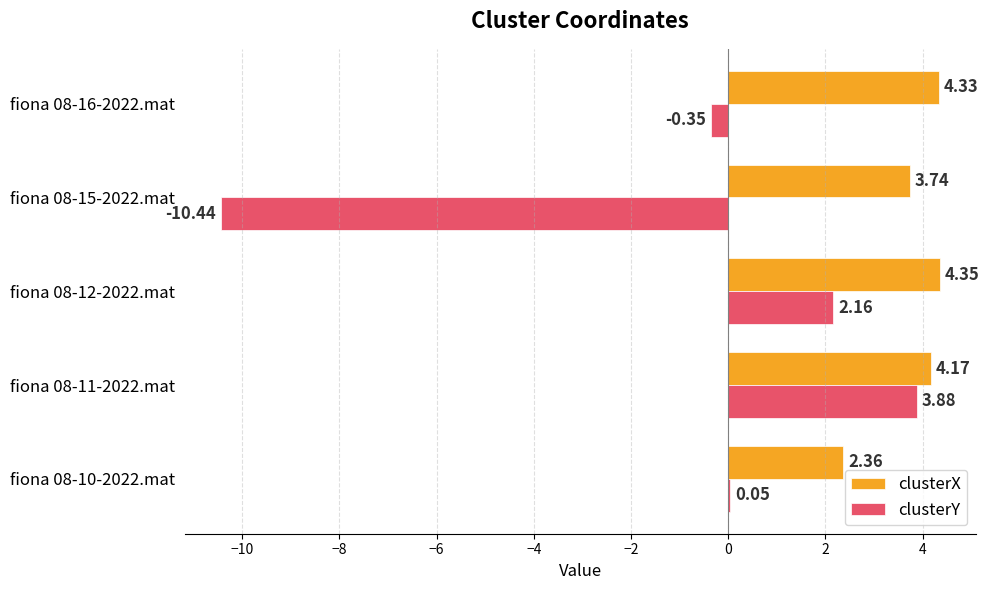

Between fiona 08-10-2022.mat and fiona 08-11-2022.mat, which series saw the biggest shift?

clusterY